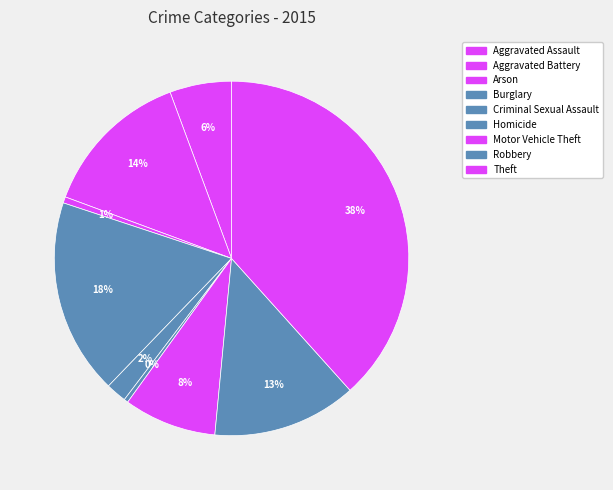

Which slice is the largest?

Theft